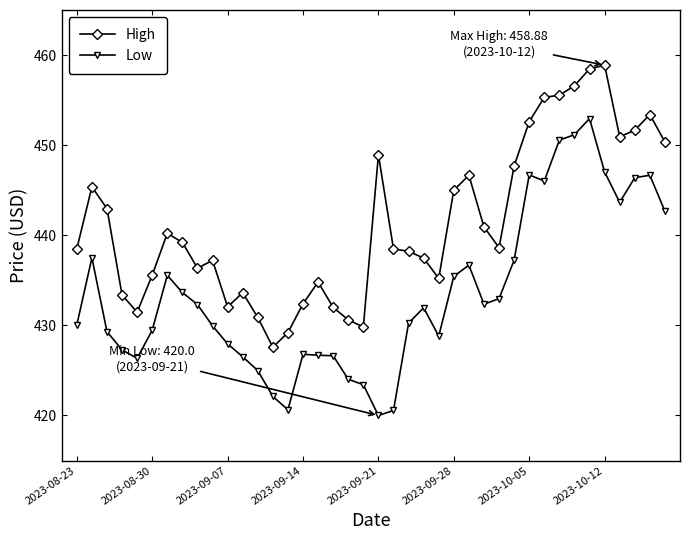

True or false: Low has more than 1 points higher than both neighbors.

True